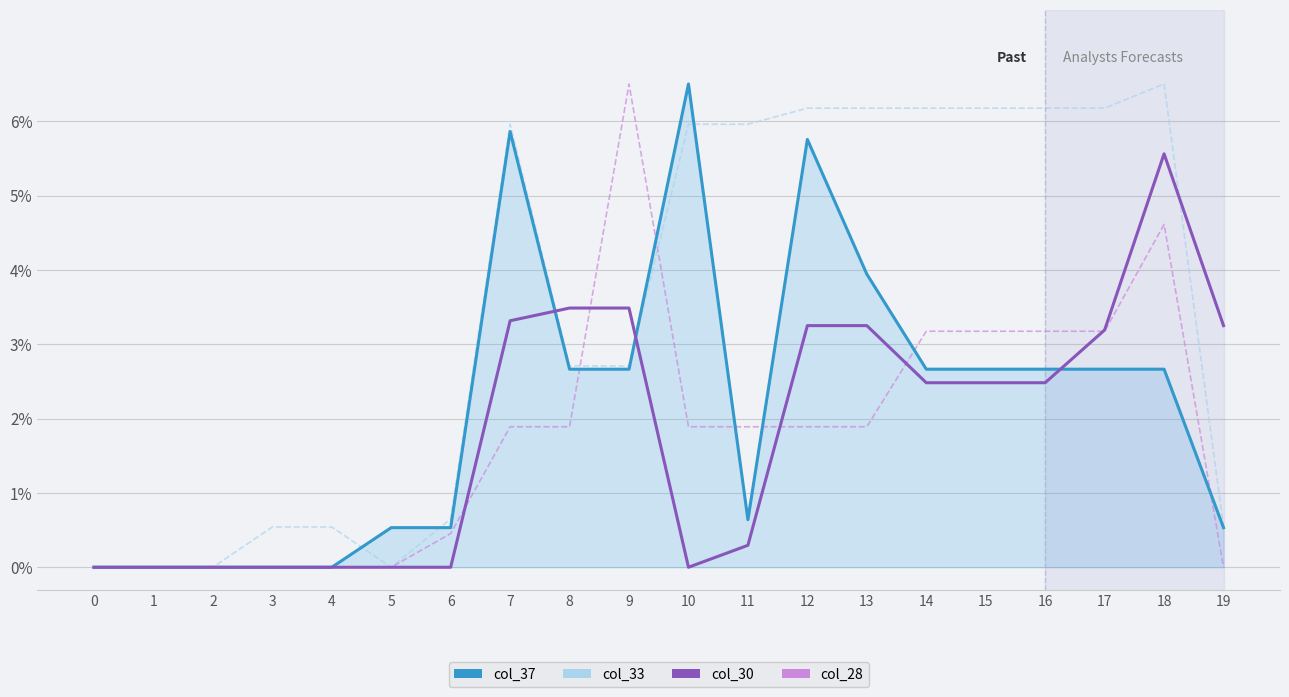

What is the greatest value displayed?

6.5